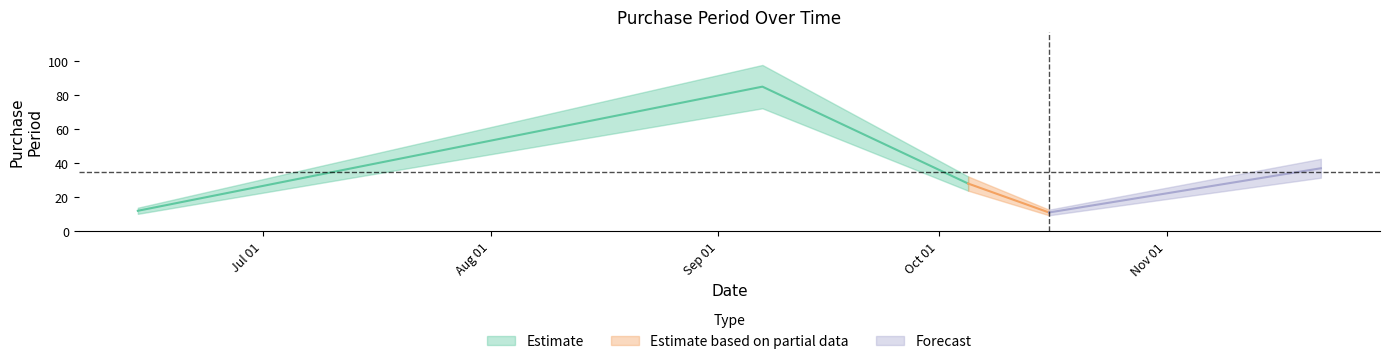

True or false: the data shows 28 at 2017-10-05.

True